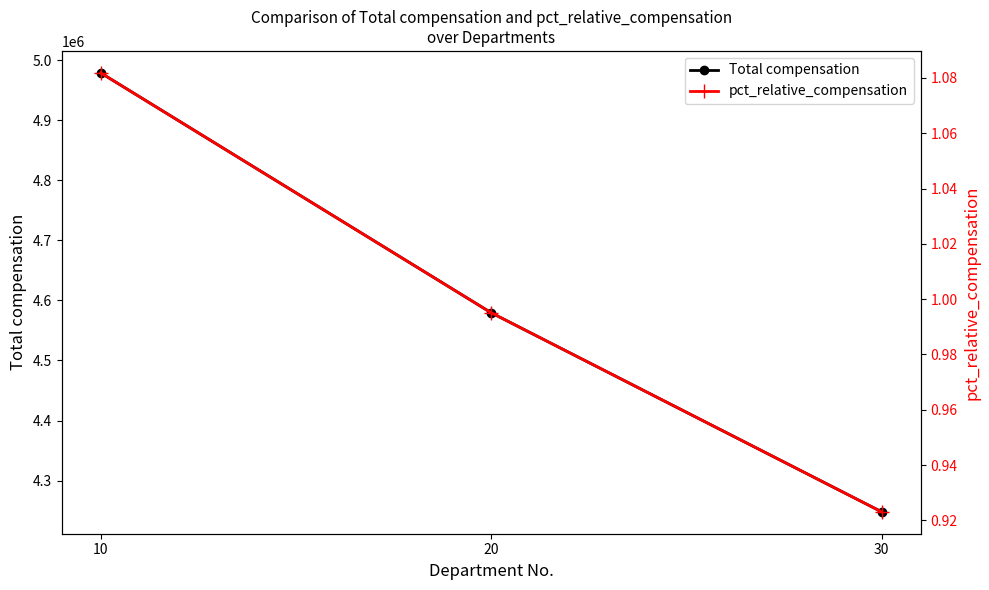

What is the lowest value of the Total compensation series?

4248250